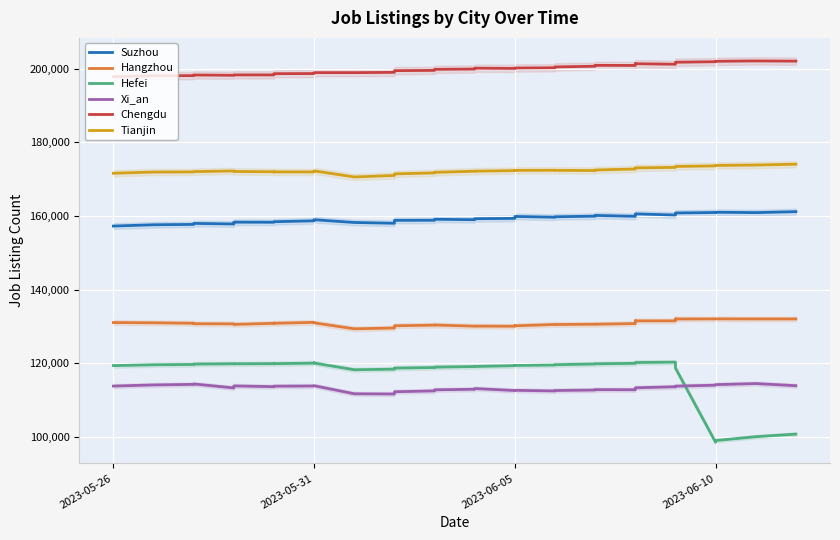

What are all the series names shown in the legend?

Suzhou, Hangzhou, Hefei, Xi_an, Chengdu, Tianjin